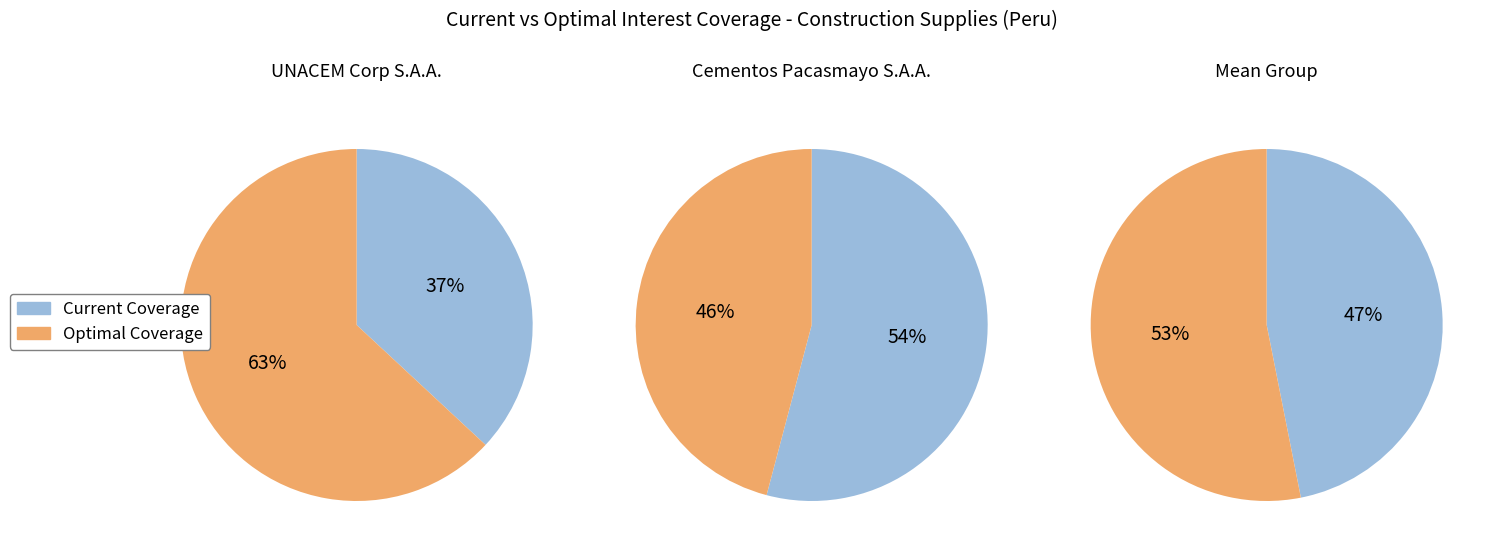

Do current_interest_coverage and optimal_interest_coverage together represent more than half of the pie?

Yes